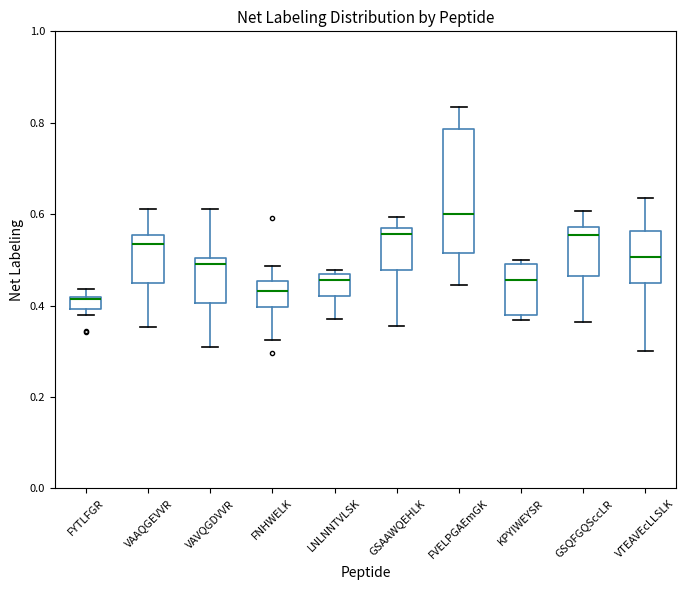

Which box has the highest median line?

FVELPGAEmGK